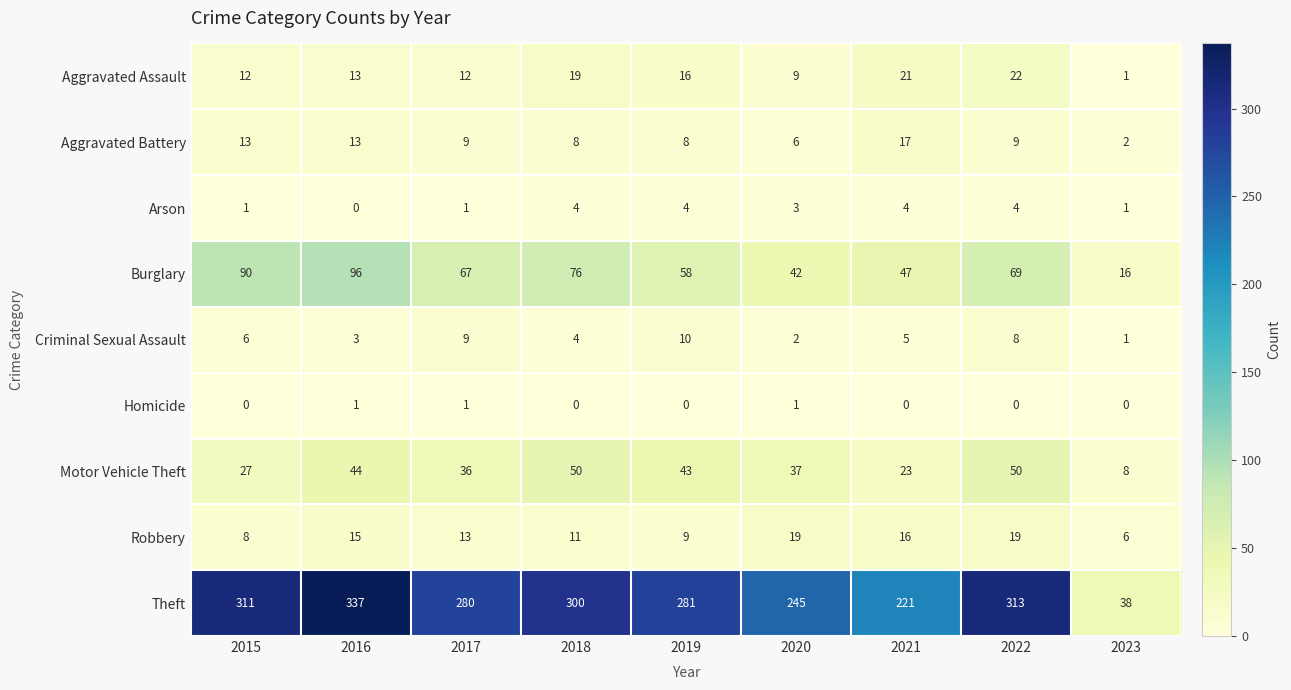

Which series has the largest total across all categories?

Theft